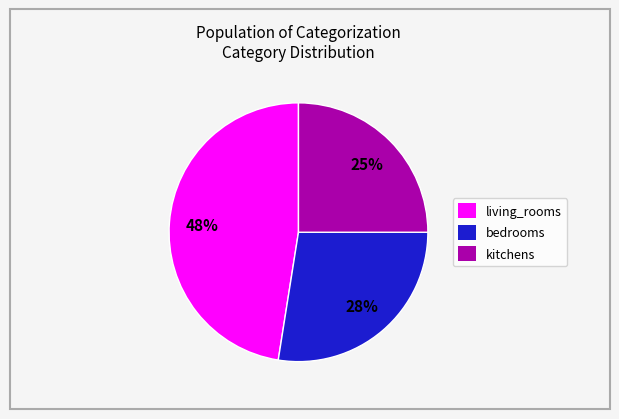

To the nearest percent, what percentage of the pie is bedrooms?

28%